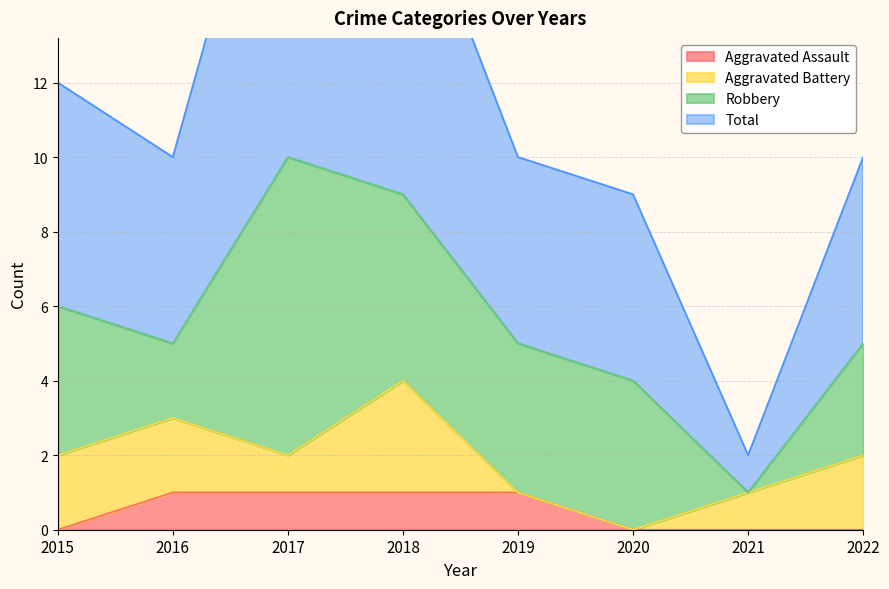

Which series changed the most between 2017 and 2019?

Total